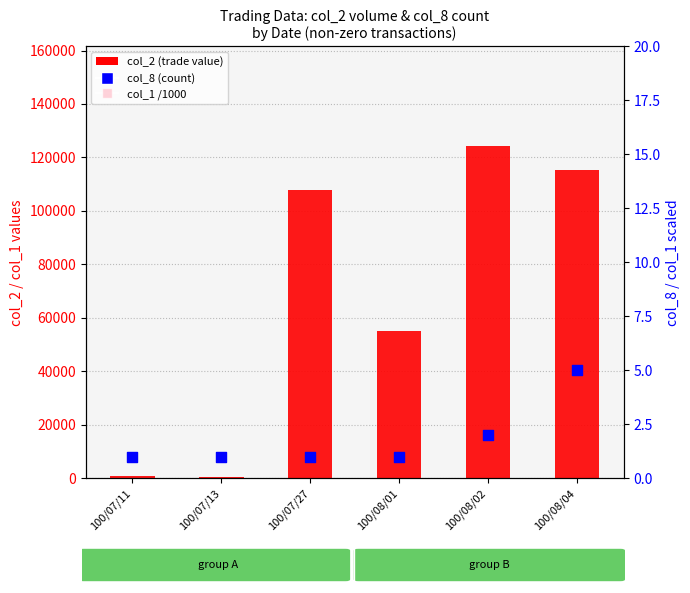

Which series contains the lowest Y value?

col_8 count